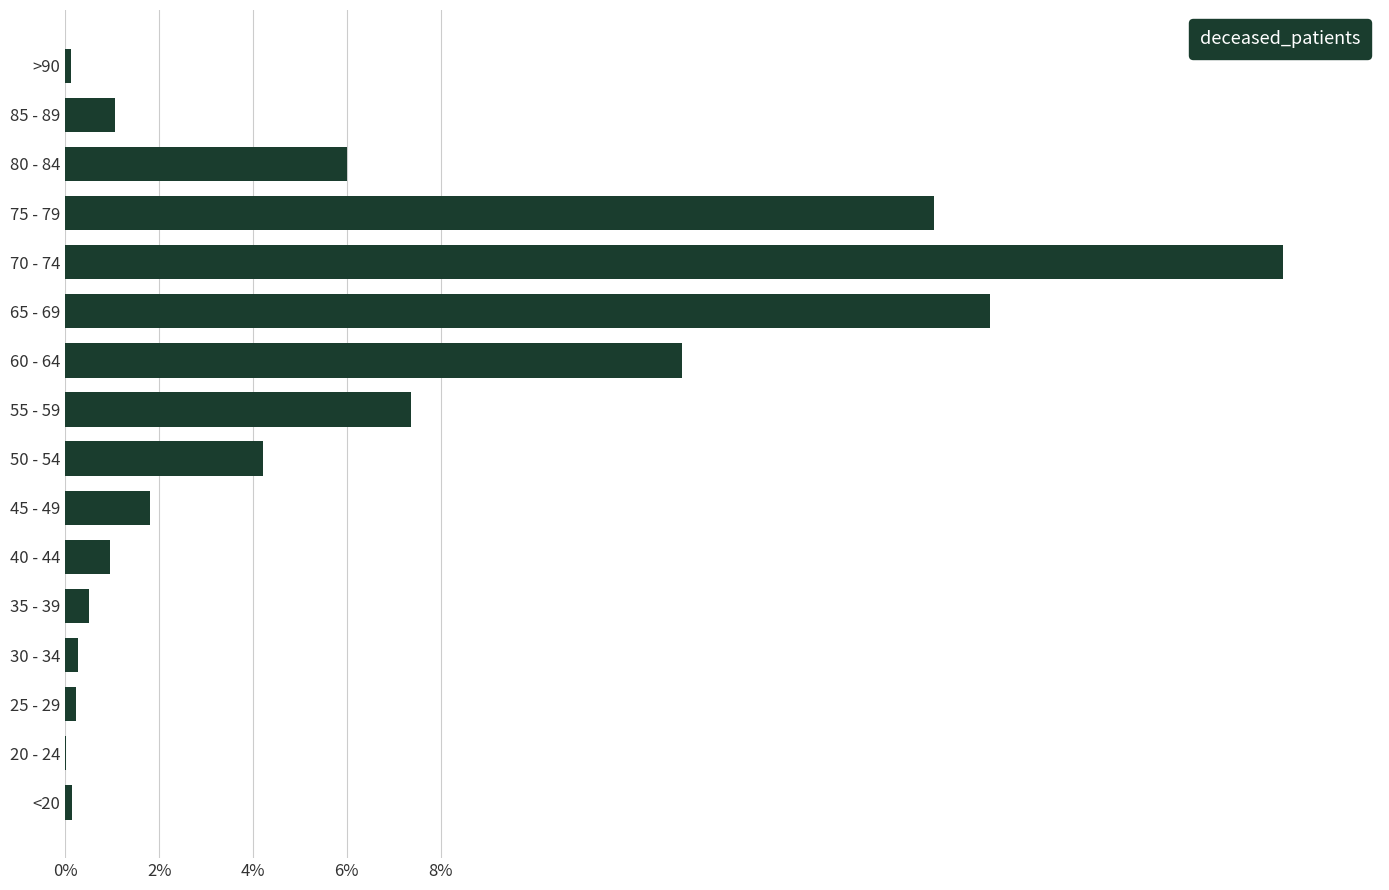

What is the sum of all values?

100.0